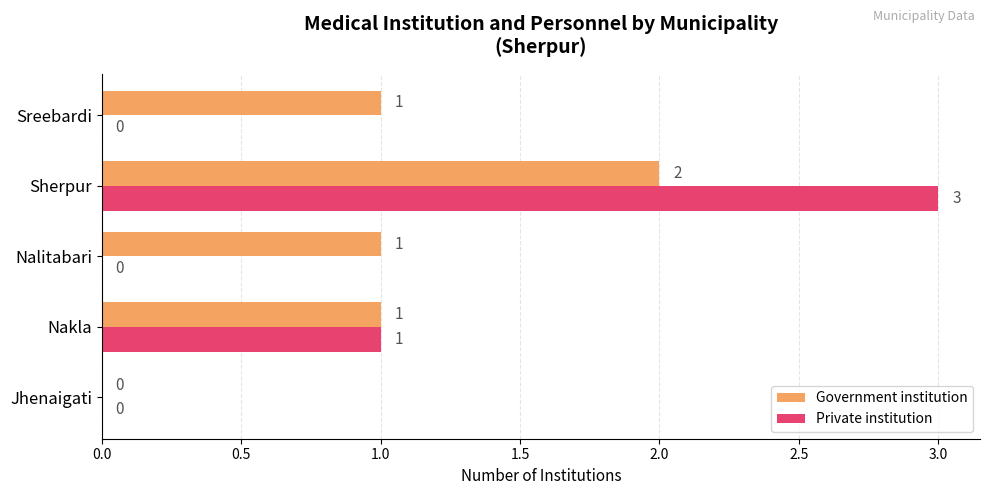

How many values in the Private institution series exceed 0?

2